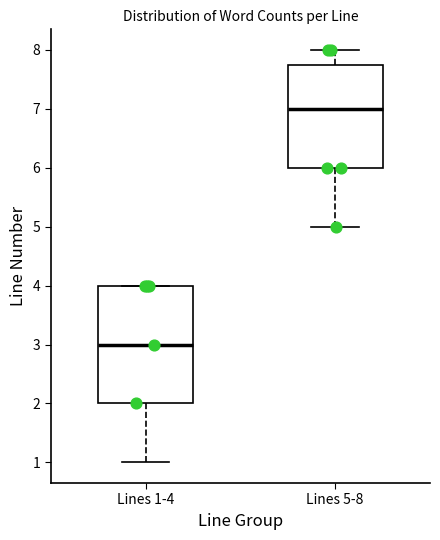

Reading left to right, transcribe this box plot: for each box, give where its median line is, the range the box spans, and where its two whiskers end, as read against the y-axis. The values are not printed on the chart, so give them approximately, as read against the axis.

Lines 1-4: median 3.0, box 2.0 to 4.0, whiskers 1.0 to 4.0
Lines 5-8: median 7.0, box 6.0 to 7.8, whiskers 5.0 to 8.0